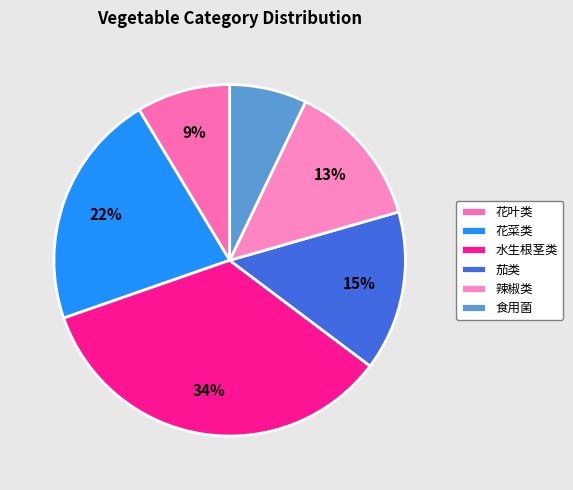

How many slices are in this pie chart?

6